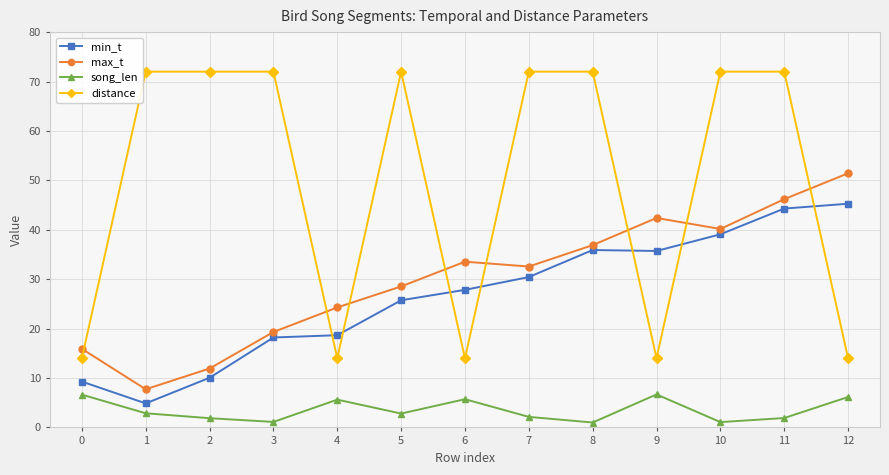

At which category is the sum across all series the highest?

11